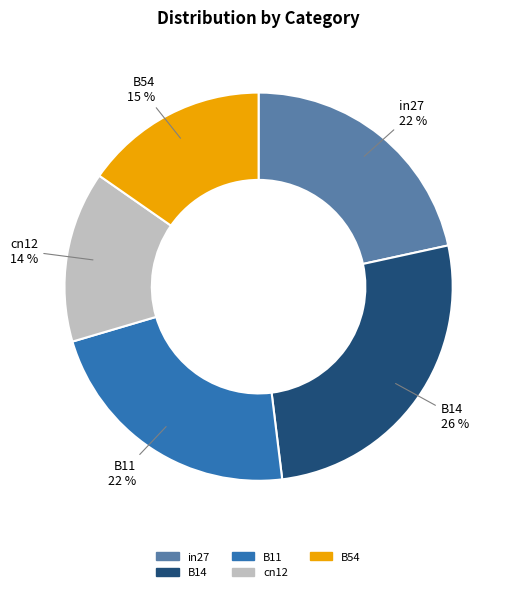

Which category has the smallest portion of the pie?

cn12